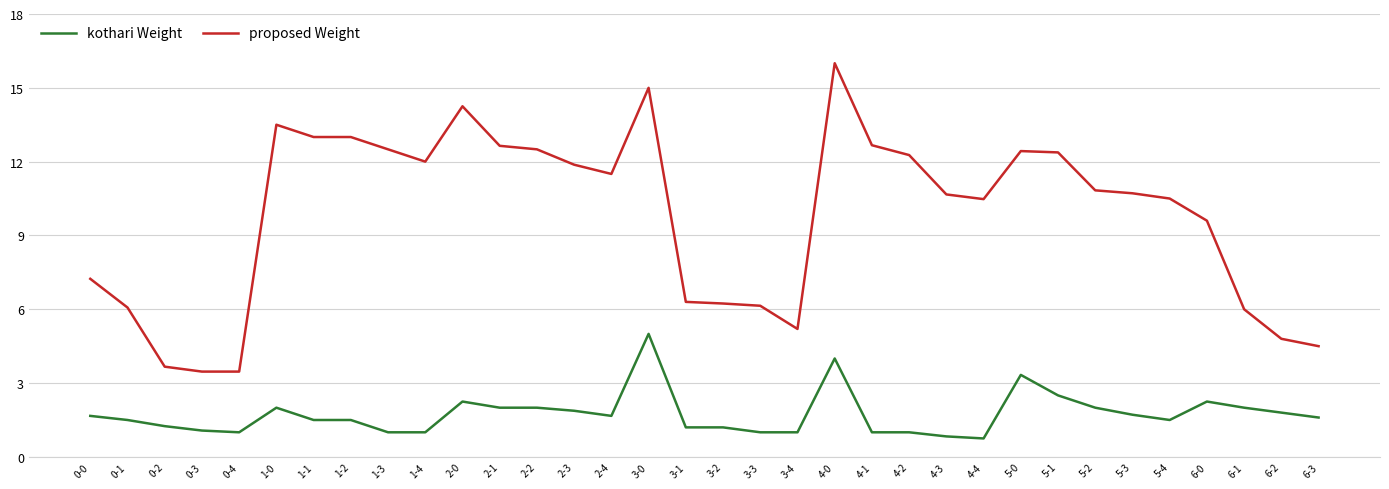

At 4-4, list the series in order from smallest to largest.

kothari Weight, proposed Weight